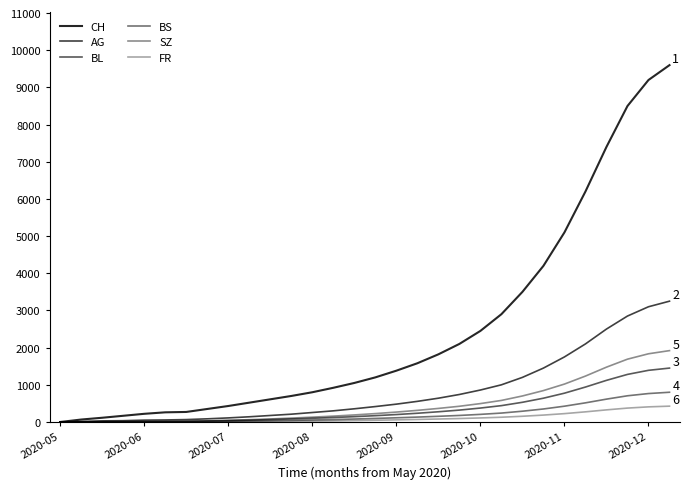

What is the value of the AG point at the 16th from the left?

415